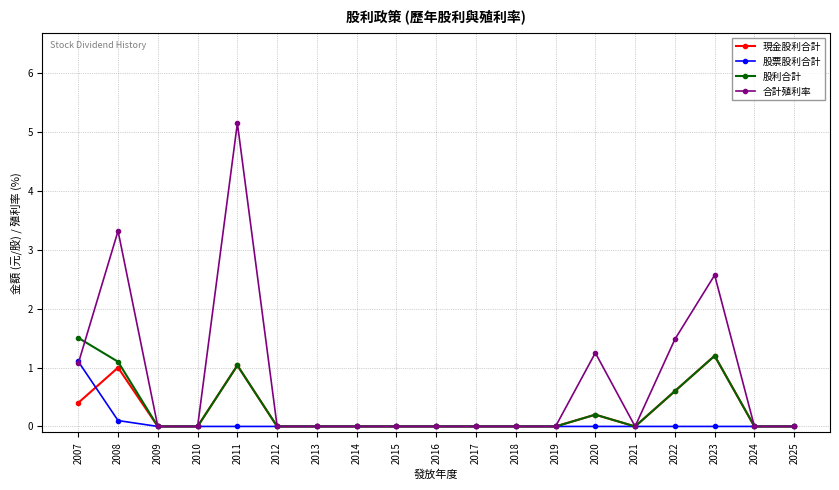

True or false: 股票股利合計 has a value of 0.0 at 2019.

True